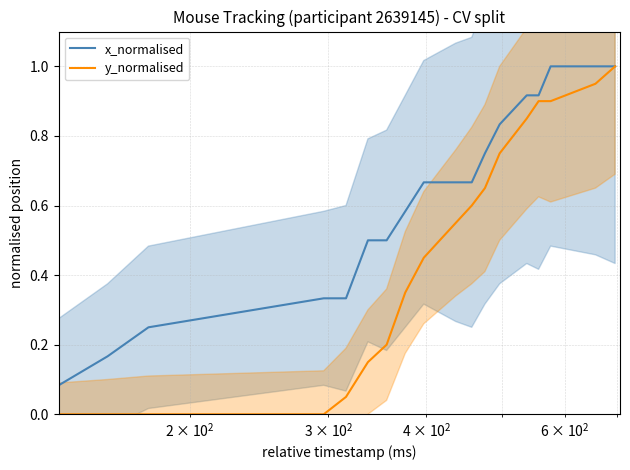

Is the value of x_normalised at 9 greater than the value of y_normalised at 11?

Yes